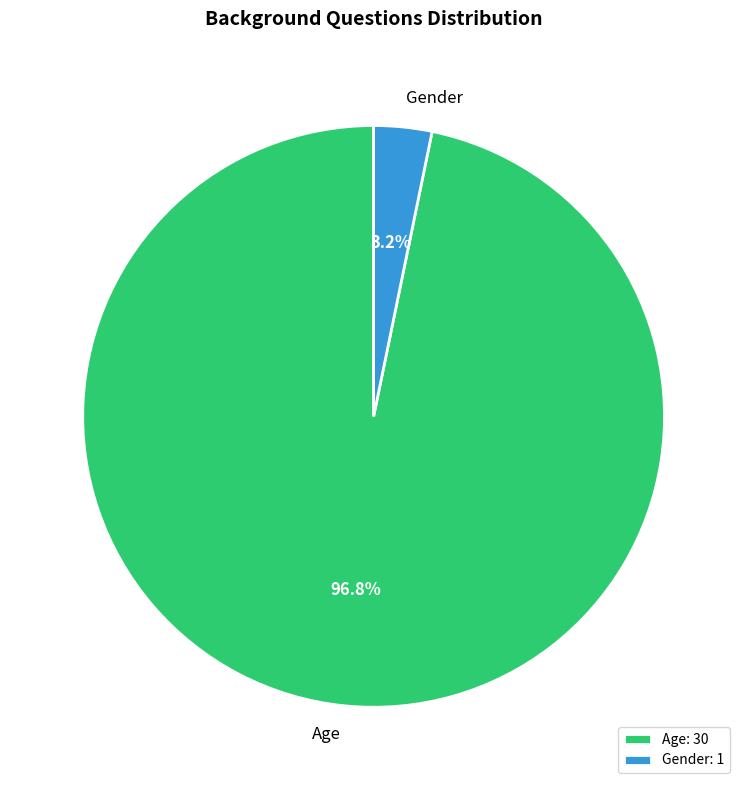

To the nearest percent, what portion does Age represent?

97%